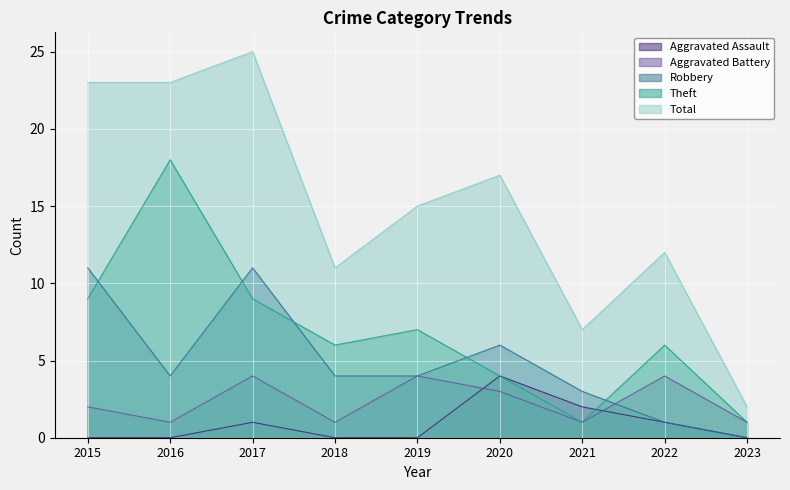

Is it true that Aggravated Assault equals 0 at 2018?

True